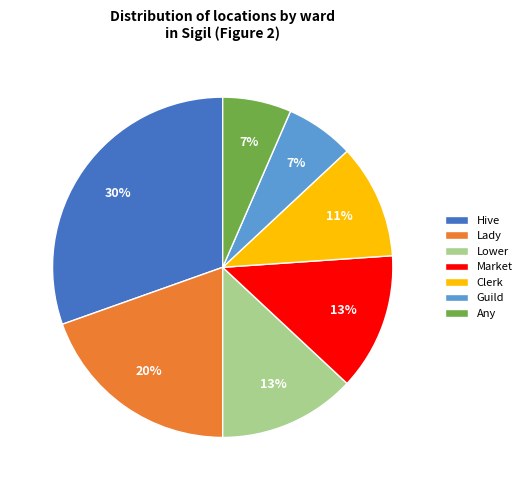

To the nearest percent, what percentage of the pie is Hive?

30%